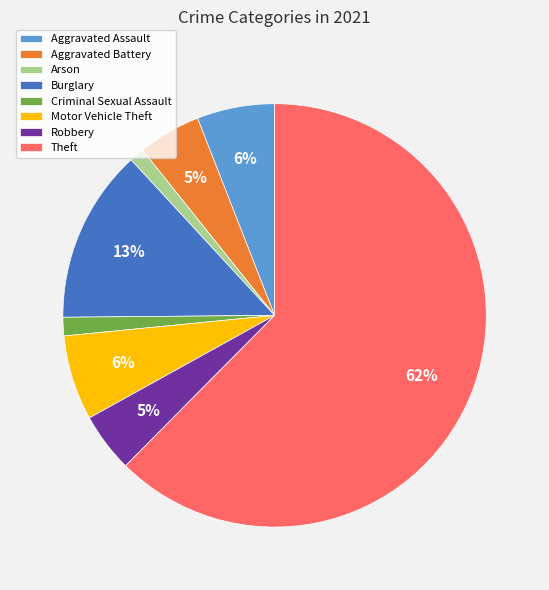

Does Theft account for over 50% of the chart?

Yes